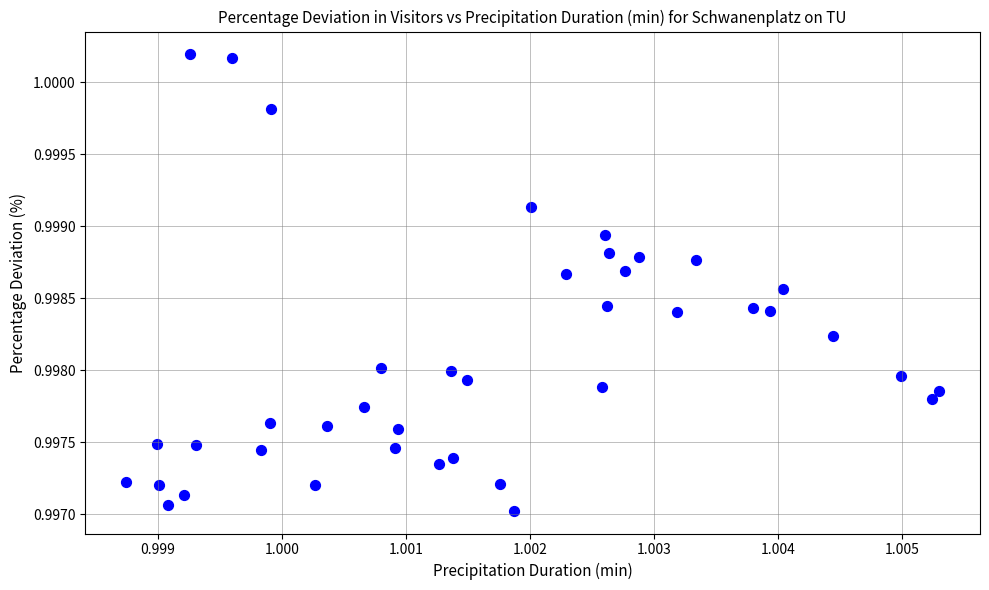

How many points are shown in the scatter plot?

40